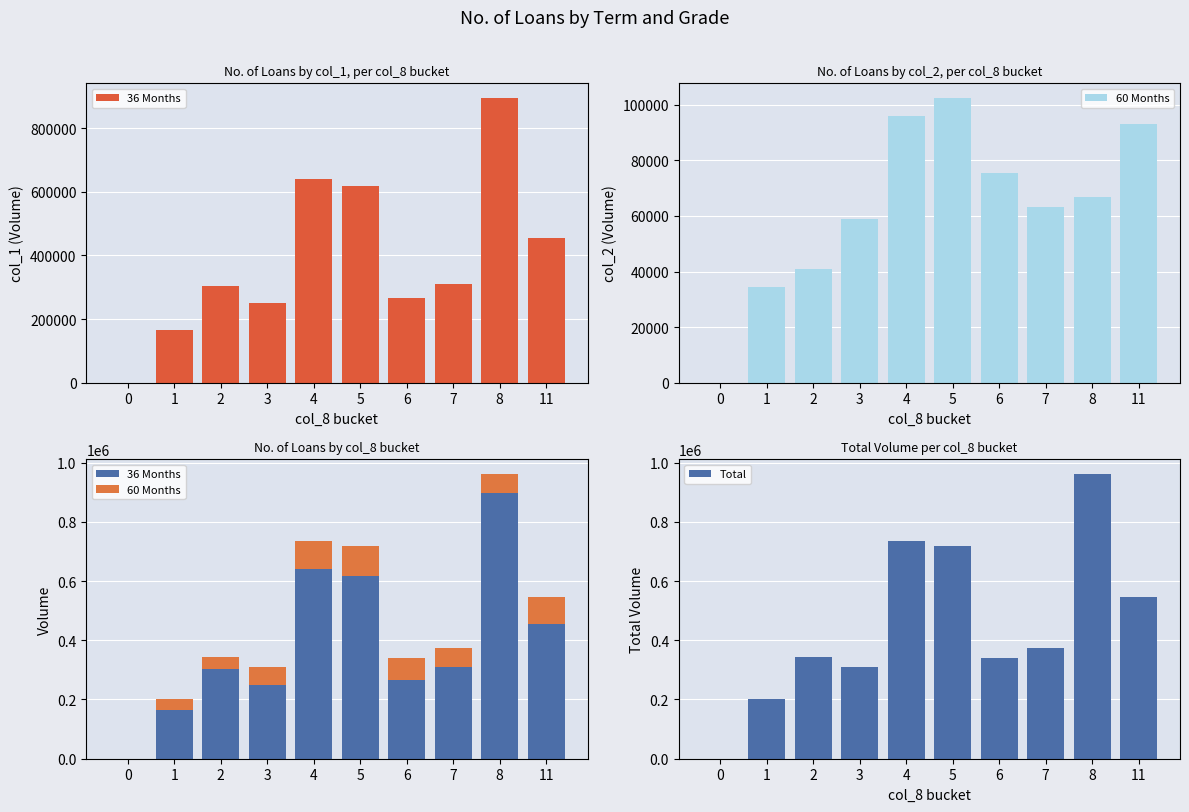

Rank the series by their maximum value, from highest to lowest.

Total, 36 Months, 60 Months